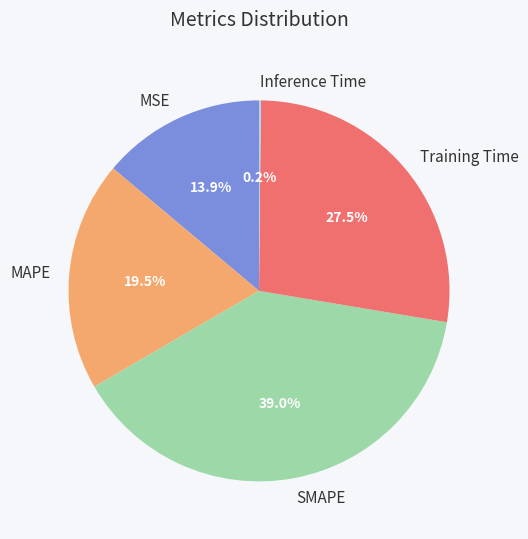

Which slice is the largest?

SMAPE